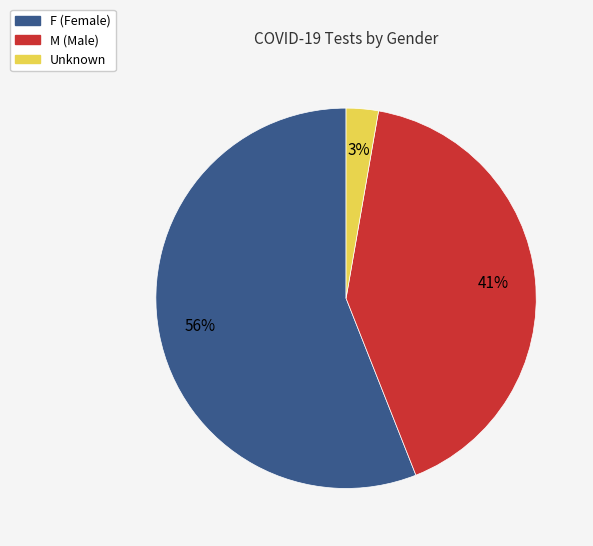

To the nearest percent, what percentage of the pie is F?

56%